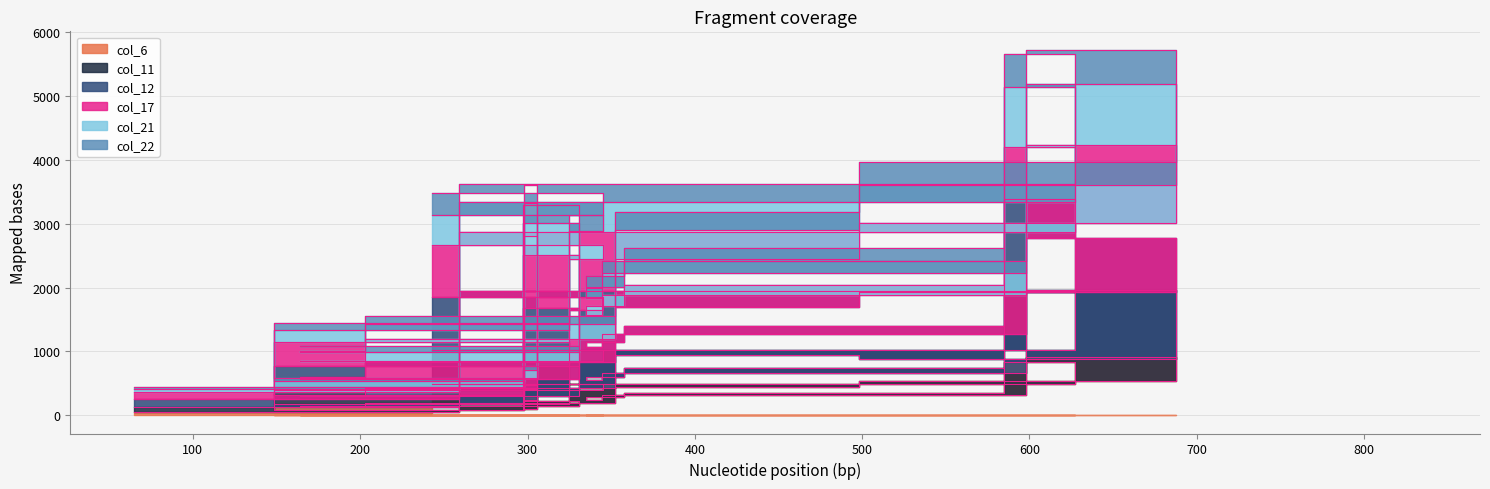

The value of col_11 at 65 is 169. True or false?

False